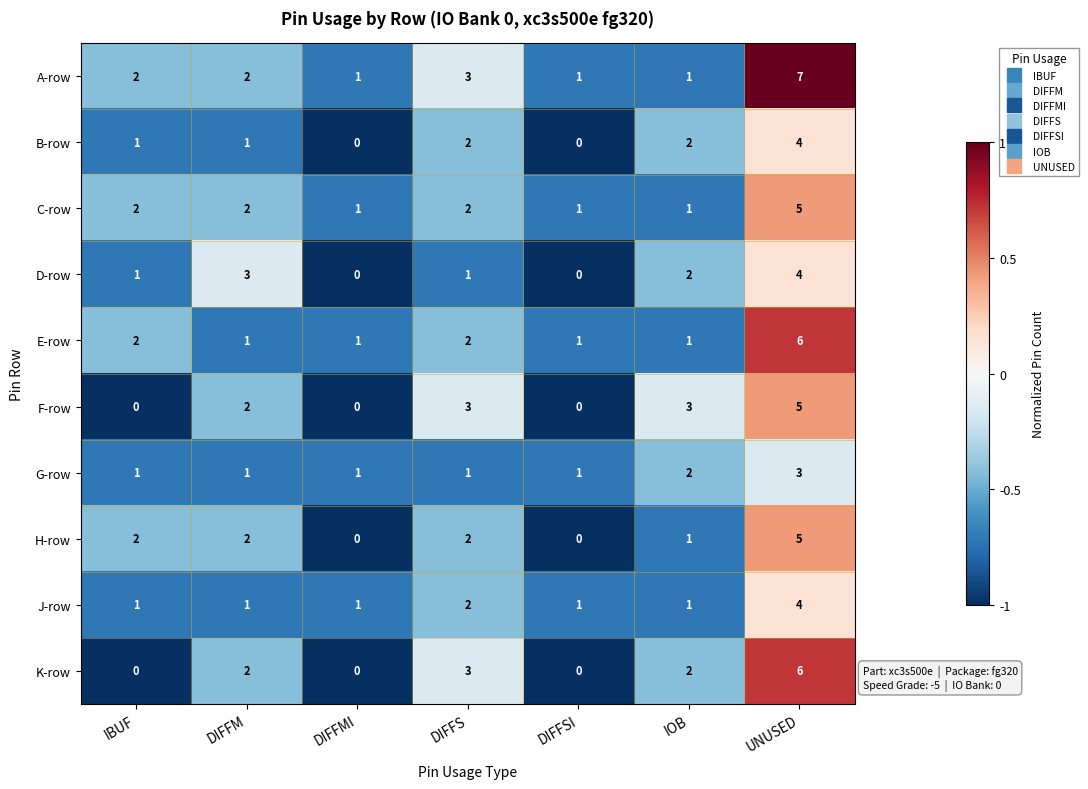

What is the sum of the C-row values at DIFFM and IBUF?

4